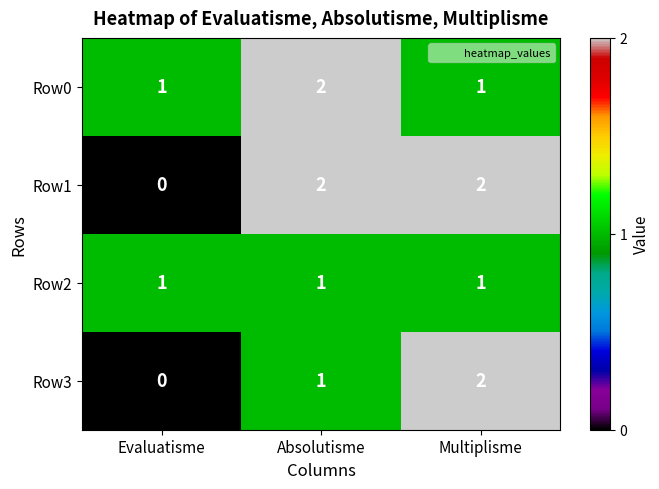

List the labels in order of Row3 value, largest first.

Multiplisme, Absolutisme, Evaluatisme